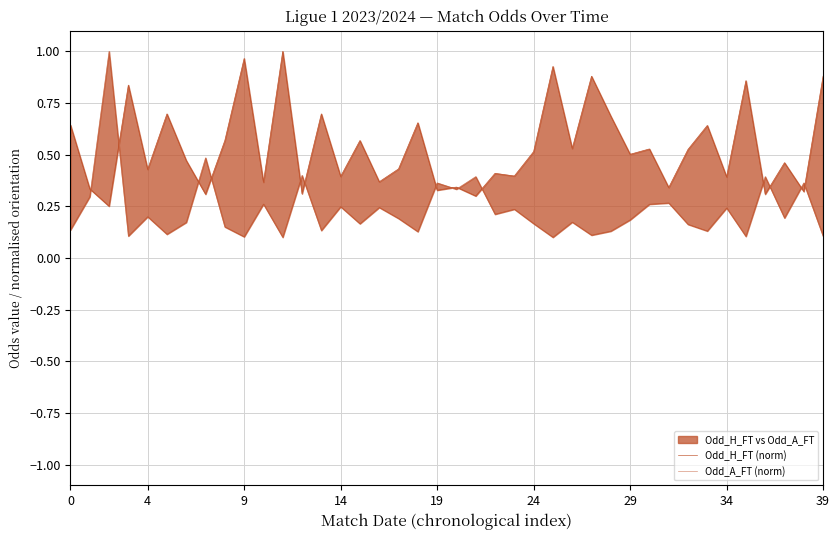

At which label is Odd_A_FT (norm) closest to 0?

11